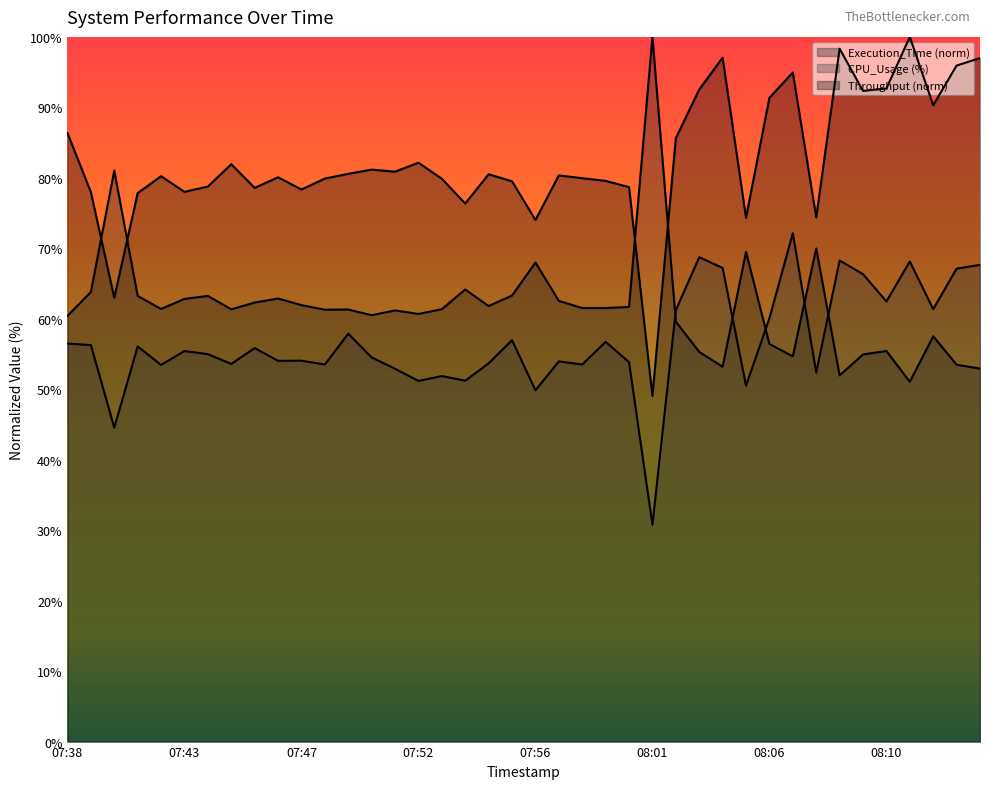

How many intersections are there between CPU_Usage and Execution_Time?

5